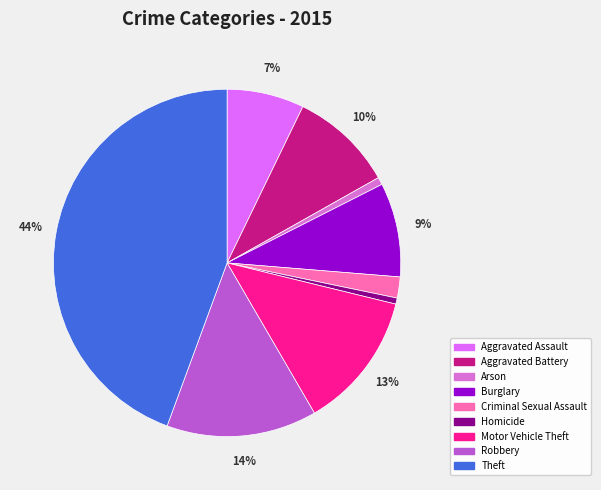

Do Homicide and Criminal Sexual Assault together represent more than half of the pie?

No